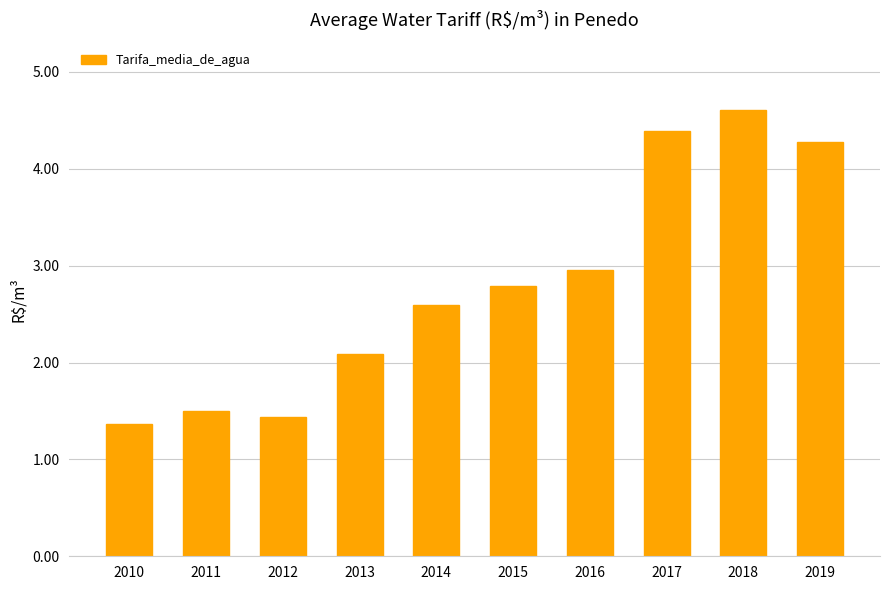

What is the minimum value shown in the chart?

1.4